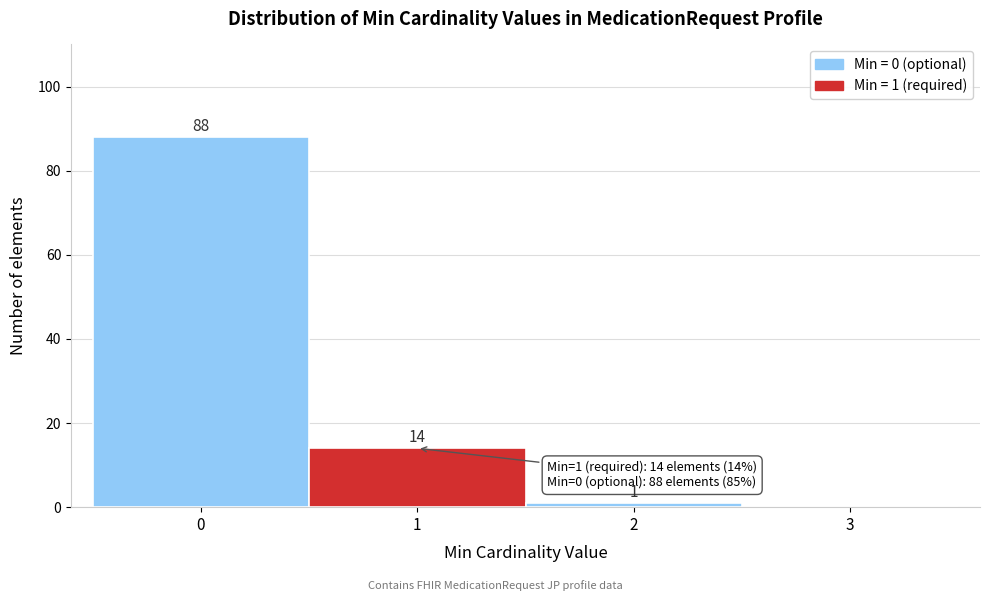

Over which range of the x-axis is the bar tallest?

-0.5 to 0.5